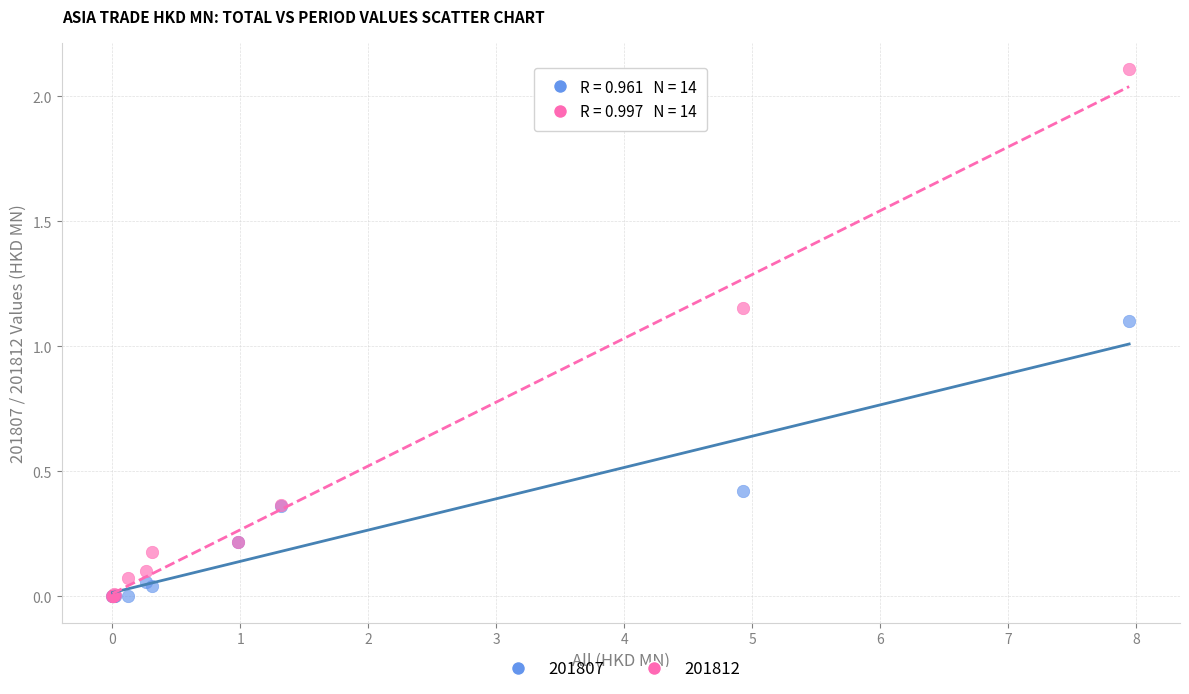

What are all the series names shown in the legend?

201807, 201812